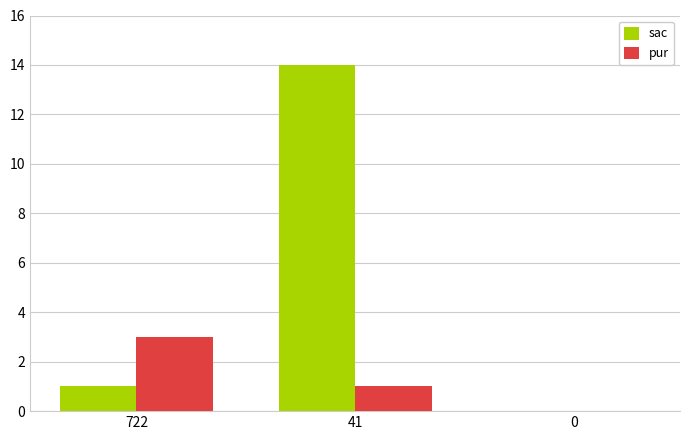

Which series has the largest total across all categories?

sac